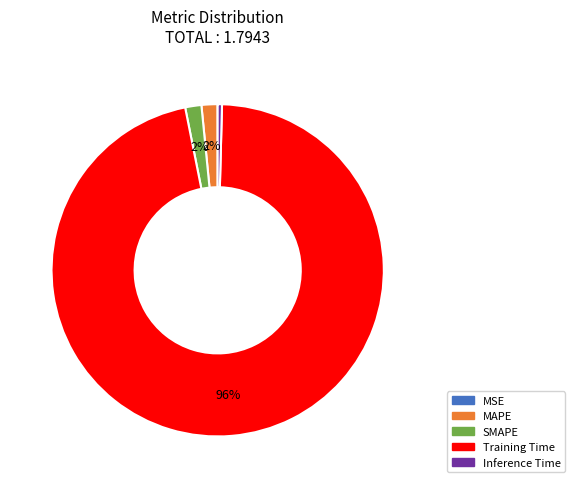

Do SMAPE and MAPE together represent more than half of the pie?

No